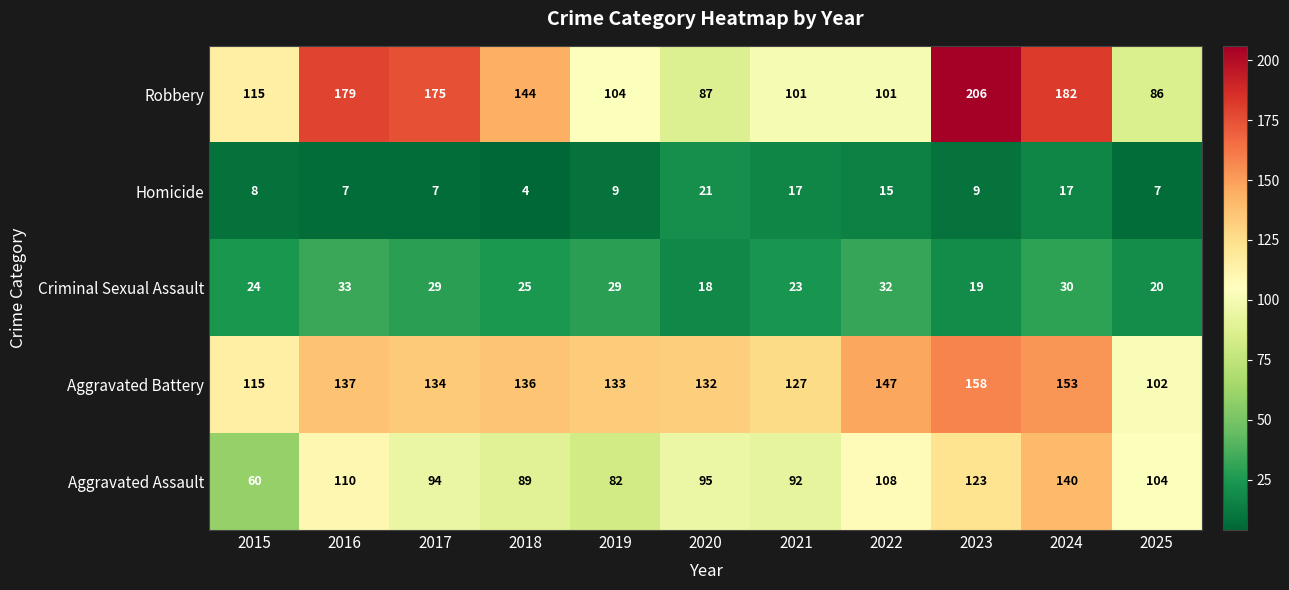

What is the sum of all Homicide values?

121